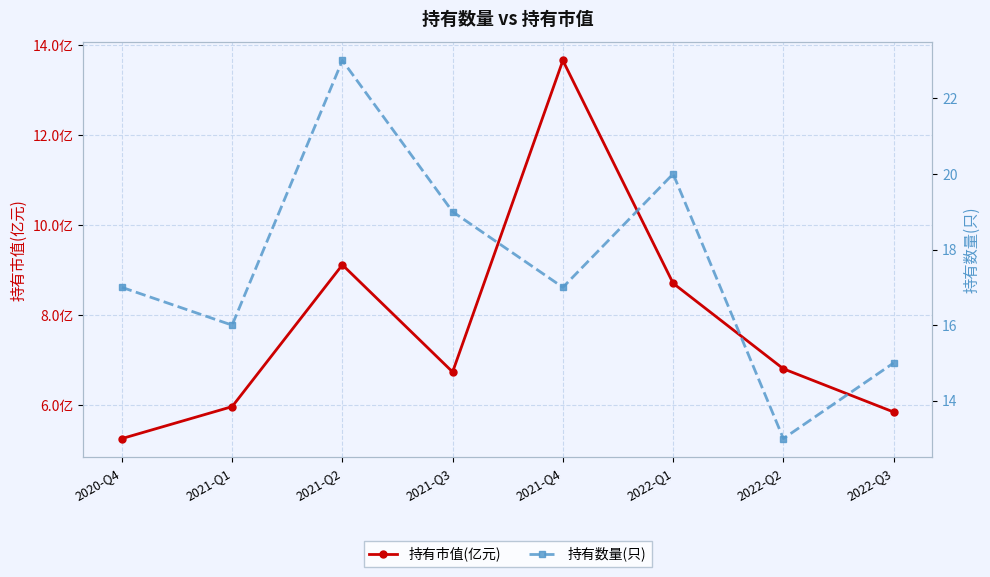

At which category is the sum across all series the highest?

2021-Q2